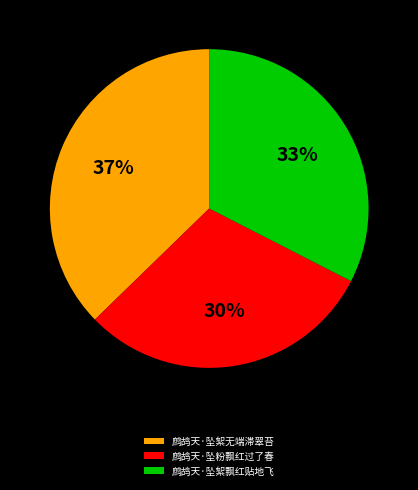

Count the number of slices in the pie.

3